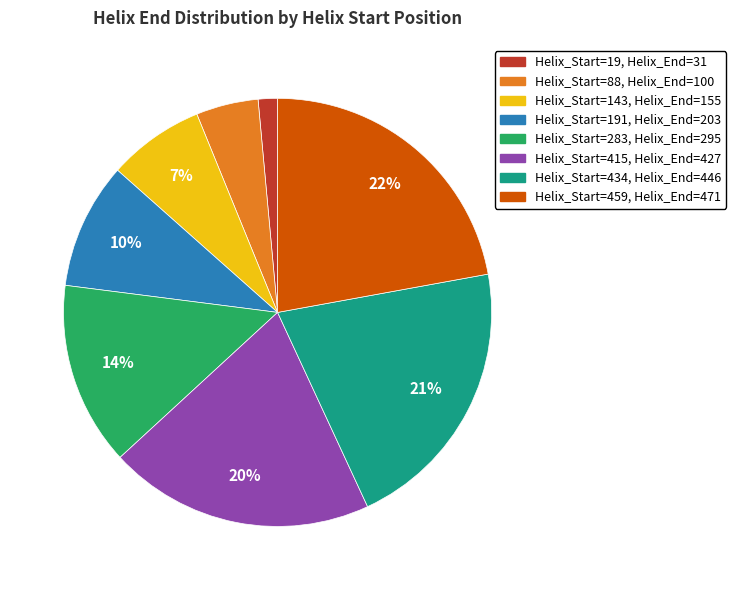

To the nearest percent, what is the average slice percentage?

12%